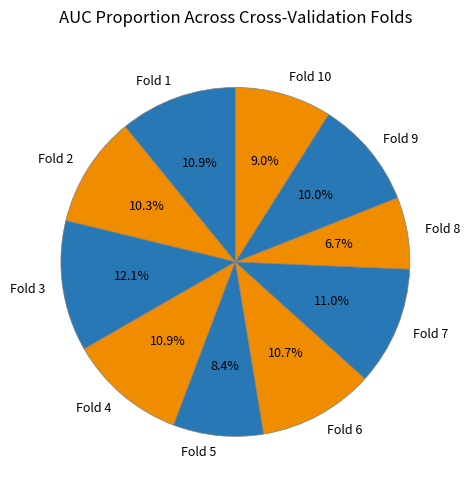

Is there any slice that represents more than half of the pie?

No